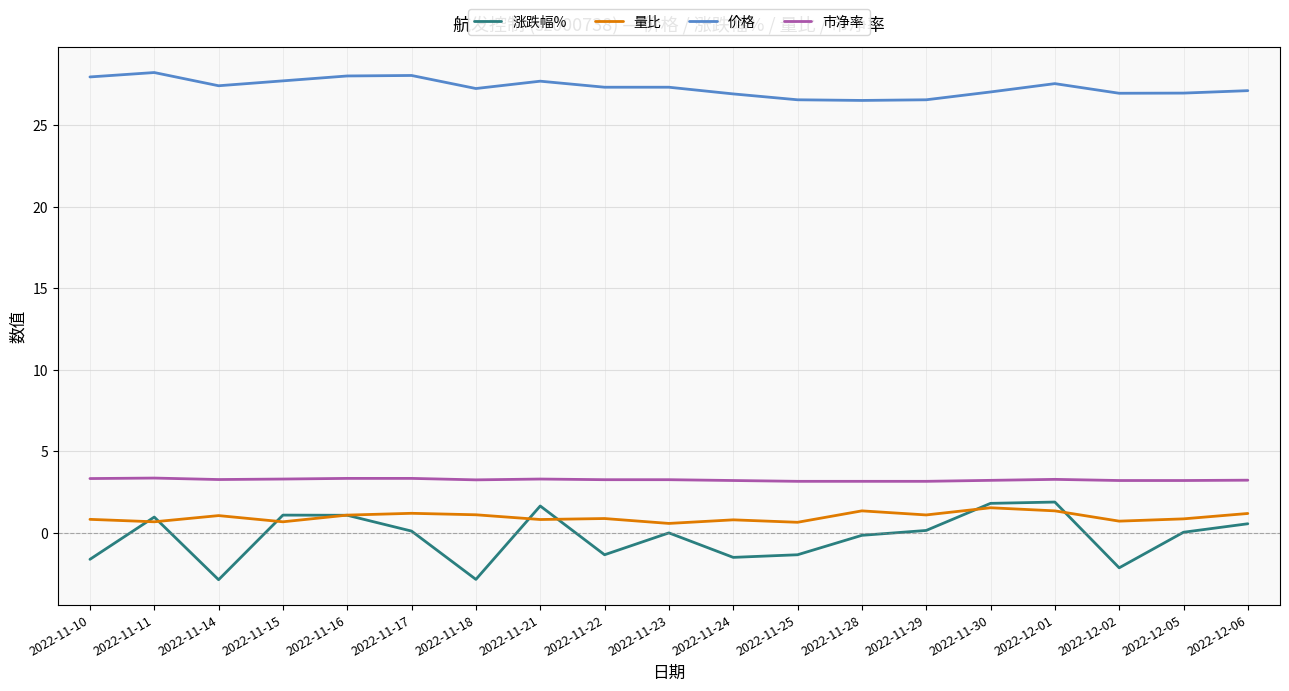

What is the difference between the 价格 values at 2022-11-28 and 2022-11-16?

1.5